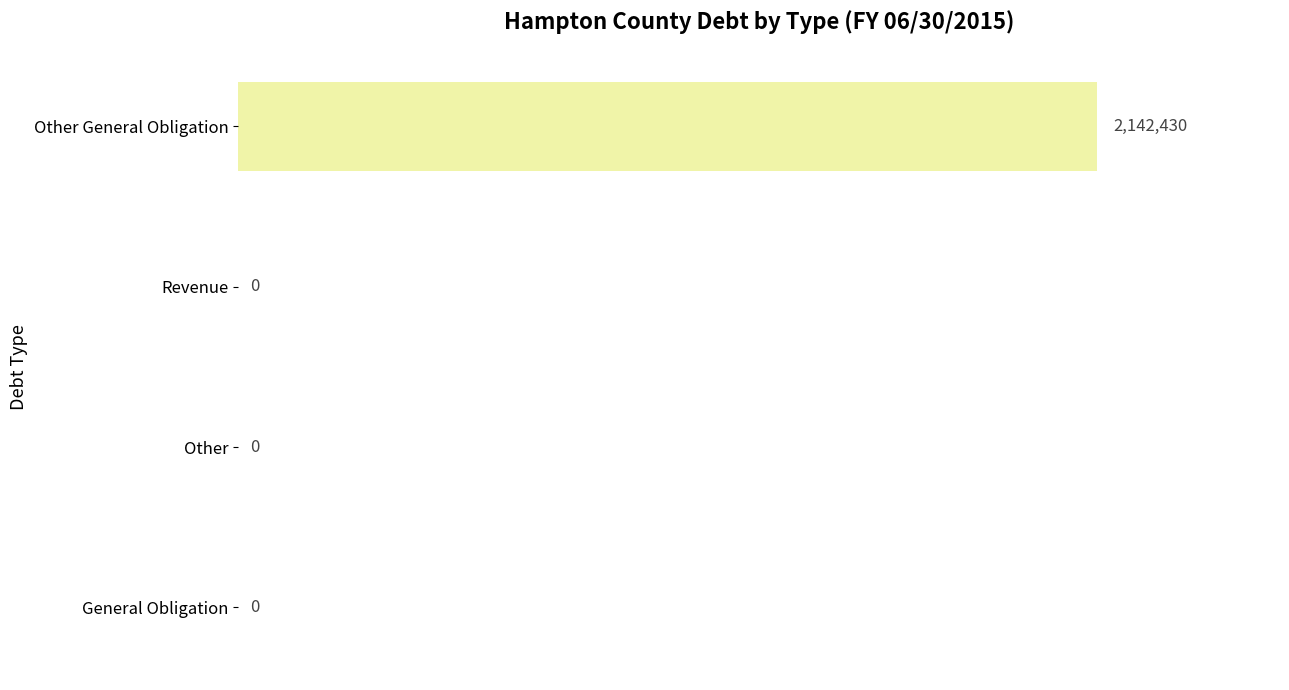

How many data points does each series have?

4